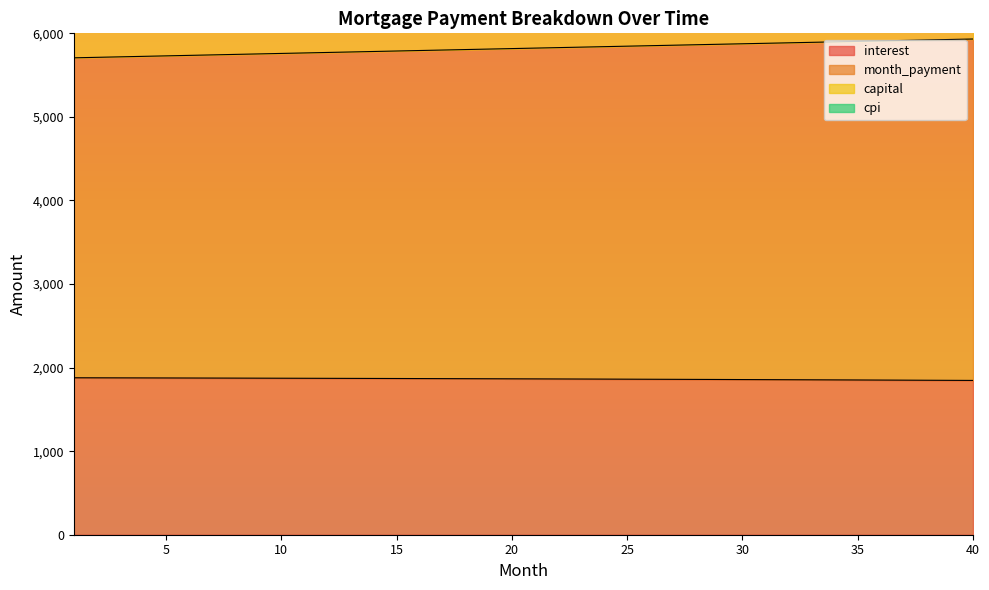

What is the lowest value of the capital series?

9323.9